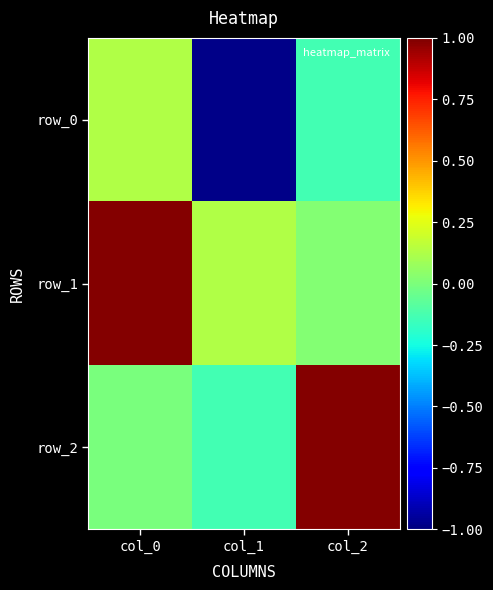

True or false: row_2 has a value of 0.5 at col_2.

False